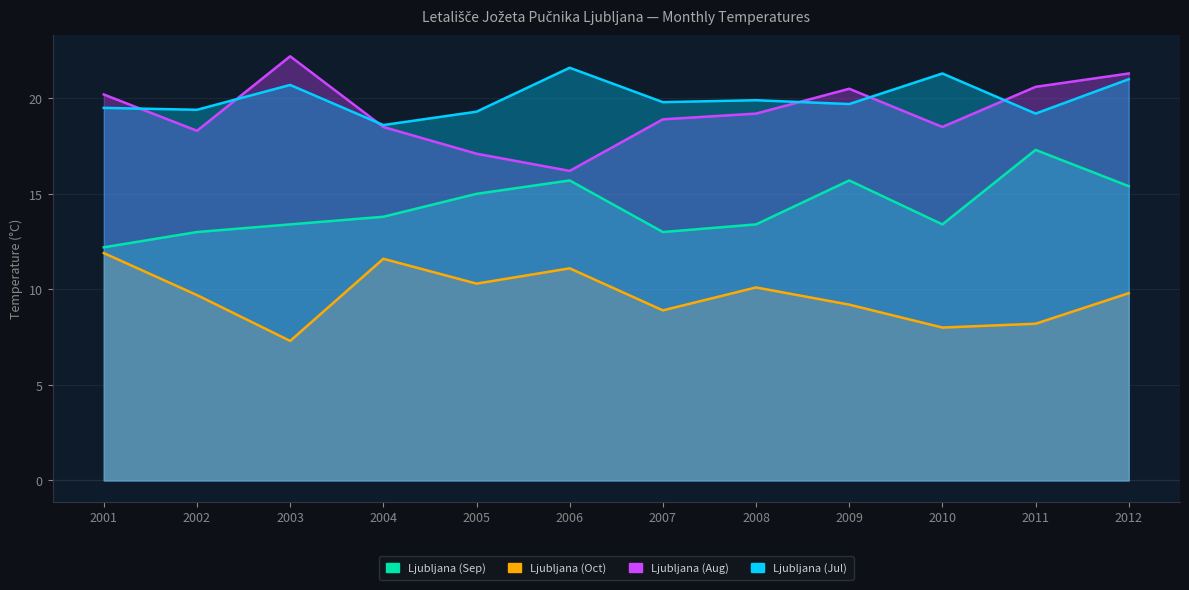

Which series has the largest total across all categories?

Ljubljana (Jul)